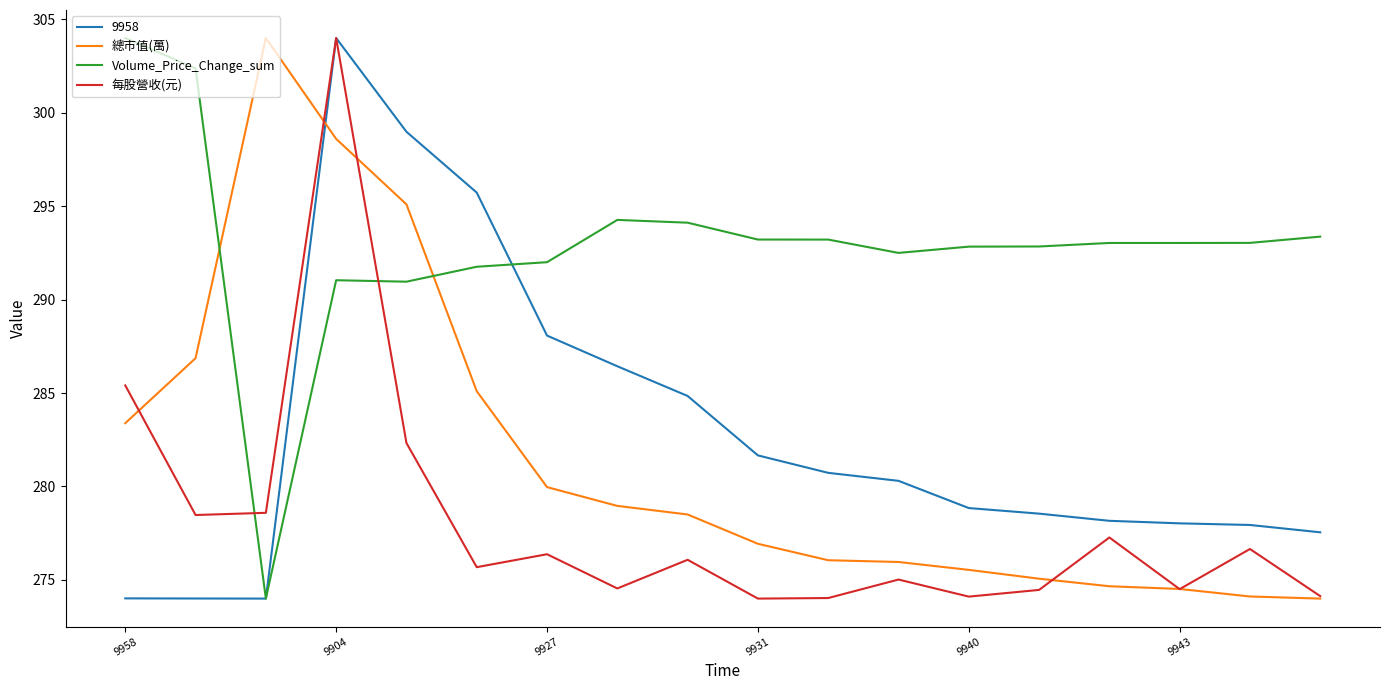

What is the maximum value shown in the chart?

304.0